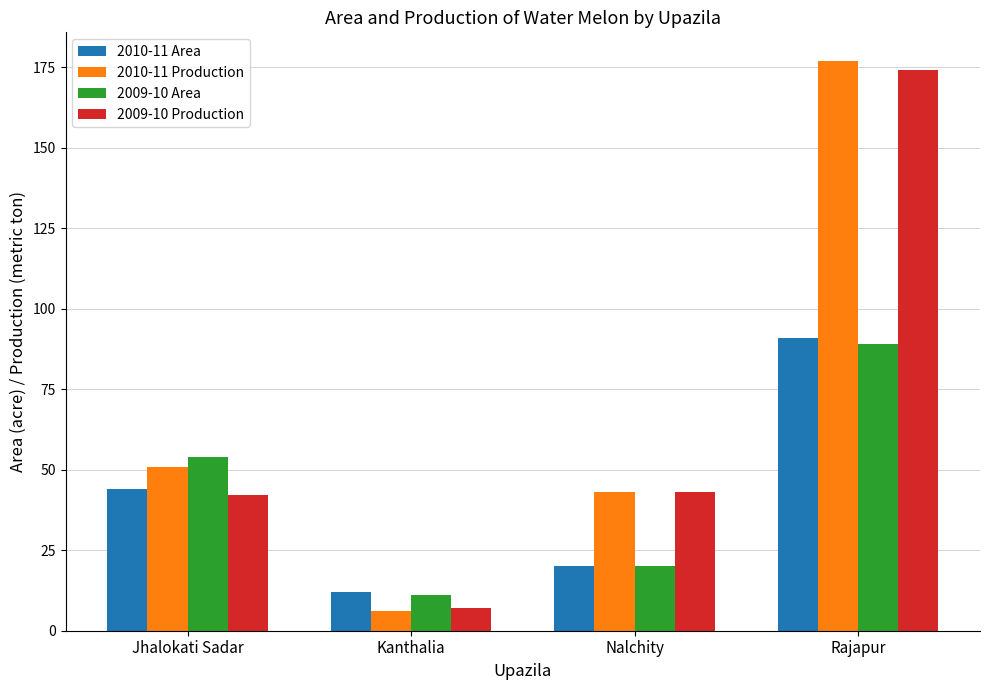

Read the 2010-11 Area value at Jhalokati Sadar.

44